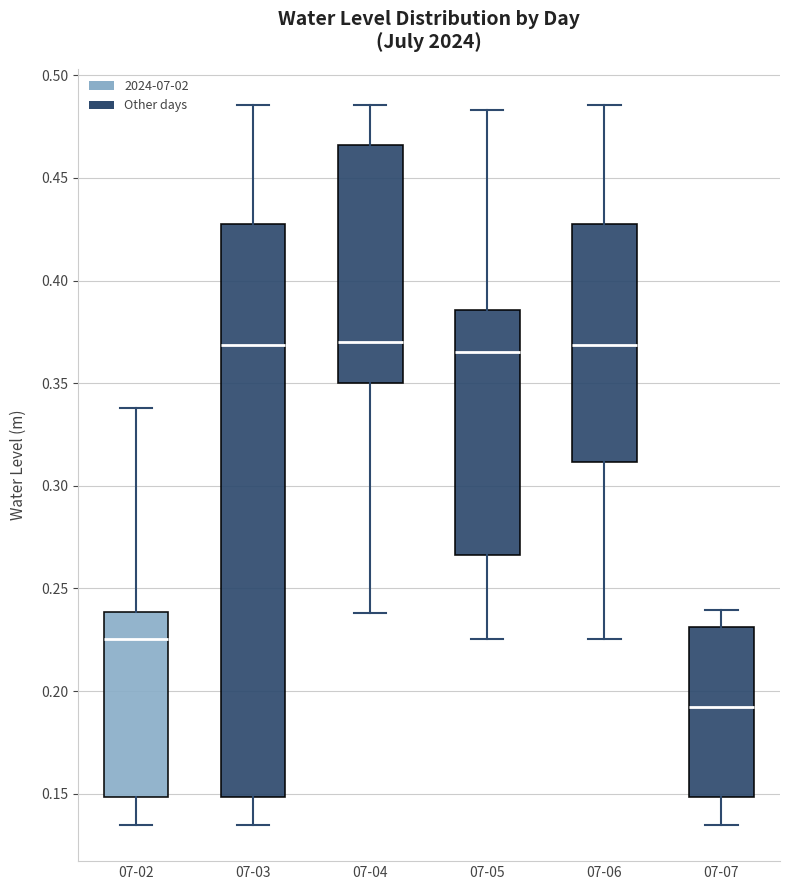

Where does the median line of the box for 07-04 sit on the y-axis? The values are not printed on the chart, so give them approximately, as read against the axis.

0.370